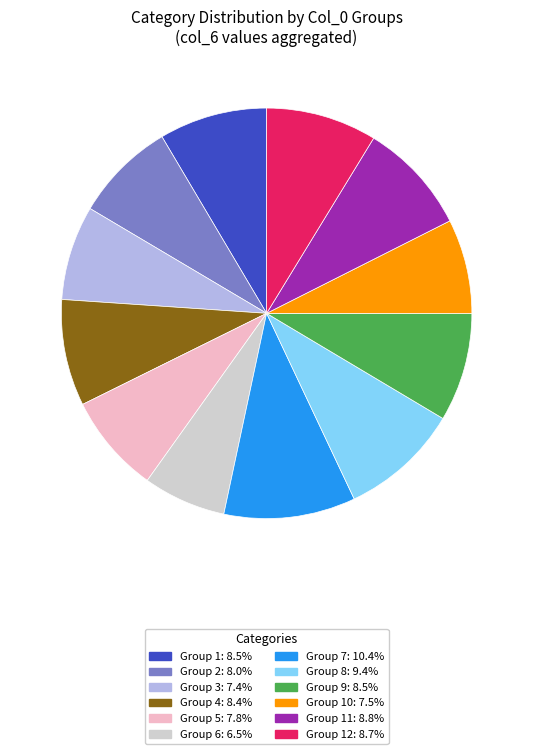

Is the sum of Group 9: 8.5% and Group 4: 8.4% greater than half?

No